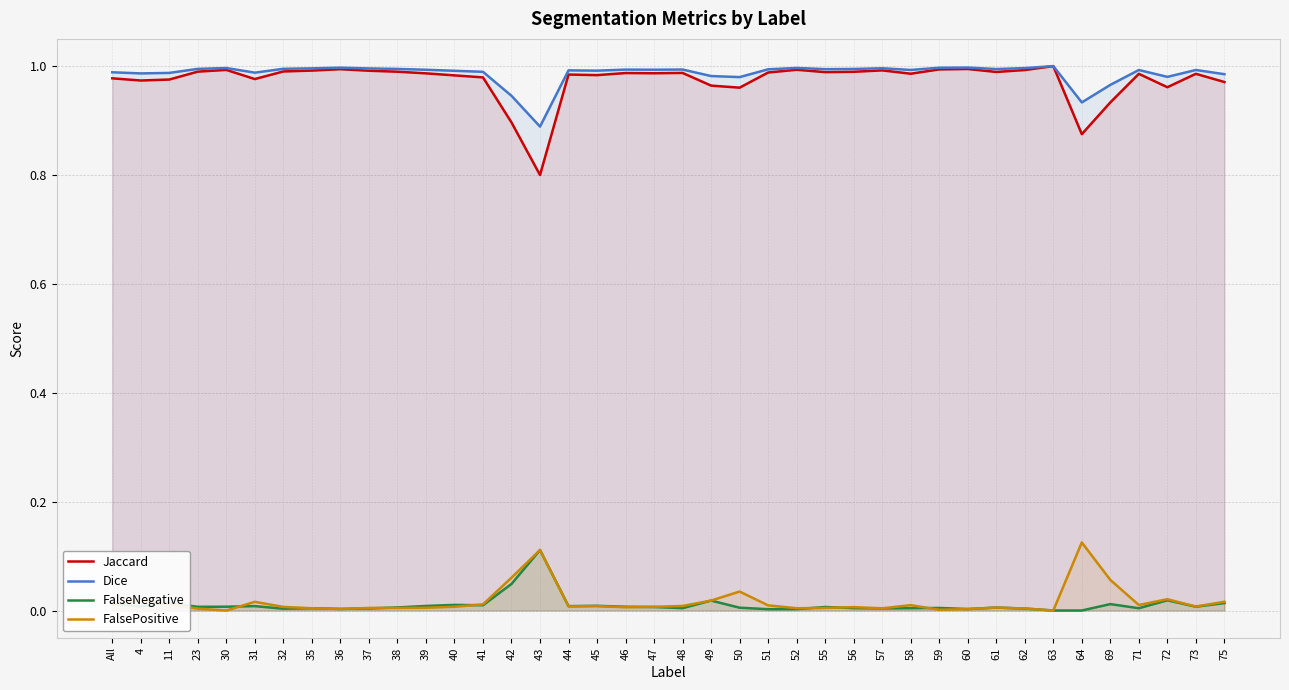

Is it true that FalsePositive equals 0.0 at 42?

False